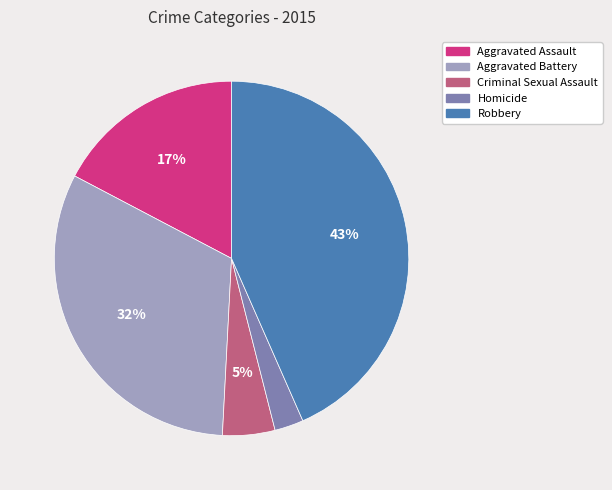

True or false: Robbery accounts for 43% of the total.

True